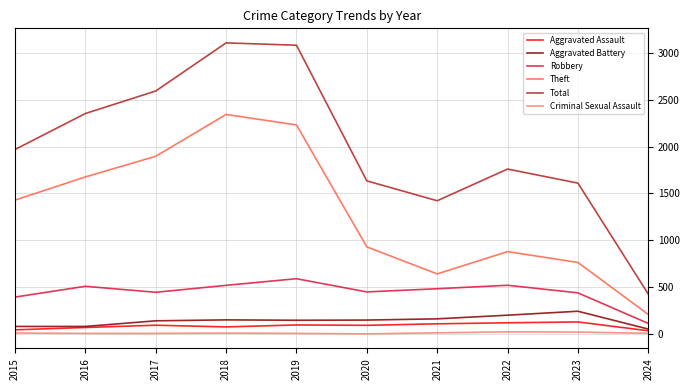

Where is Theft nearest to the value 1276?

2015